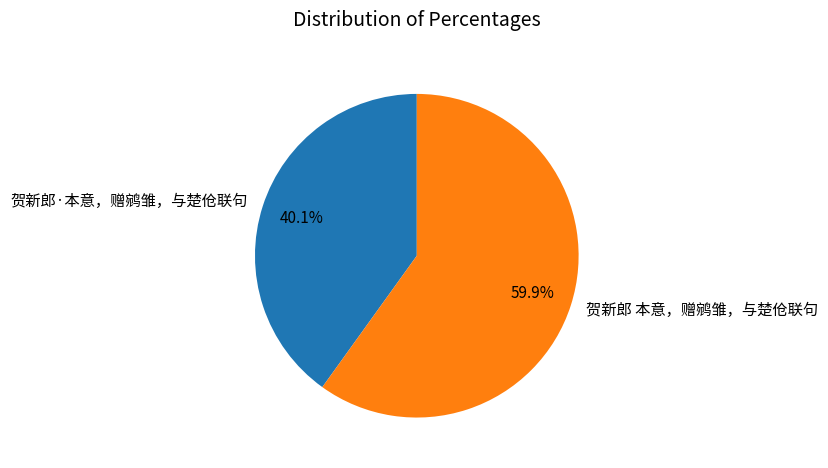

Count the number of slices in the pie.

2